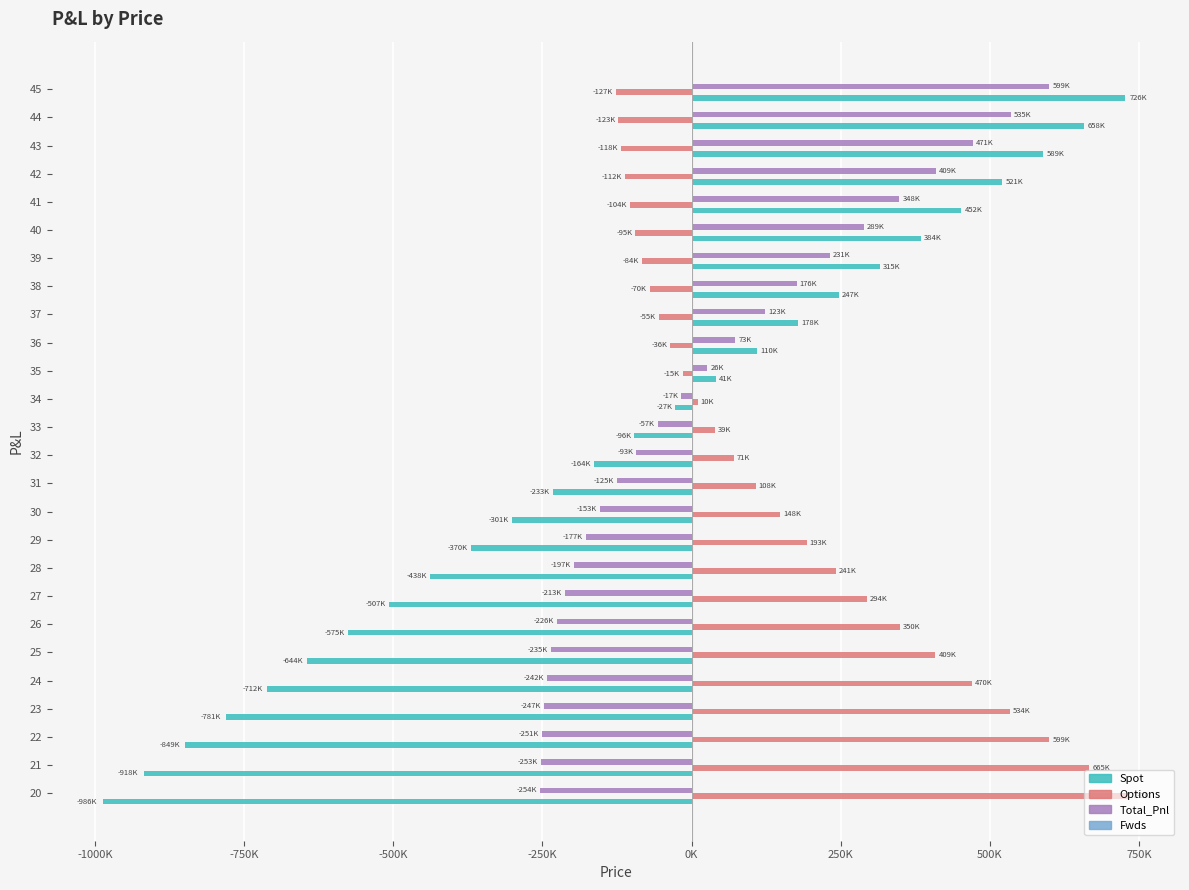

Reading left to right, transcribe all the data shown in this chart.

Spot: -986487.2	-917981.1	-849475.1	-780969.0	-712463.0	-643956.9	-575450.9	-506944.8	-438438.8	-369932.7	-301426.6	-232920.6	-164414.5	-95908.5	-27402.4	41103.6	109609.7	178115.7	246621.8	315127.9	383633.9	452140.0	520646.0	589152.1	657658.1	726164.2
Options: 732533.5	665239.0	598791.4	533562.7	469985.4	408528.5	349667.8	293853.0	241478.5	192858.6	148211.9	107654.3	71200.2	38771.0	10208.2	-14709.8	-36250.9	-54712.2	-70405.1	-83641.8	-94725.9	-103944.1	-111561.6	-117818.6	-122929.4	-127082.0
Total_Pnl: -253953.7	-252742.2	-250683.7	-247406.3	-242477.6	-235428.4	-225783.1	-213091.8	-196960.2	-177074.1	-153214.7	-125266.2	-93214.3	-57137.5	-17194.2	26393.9	73358.8	123403.5	176216.7	231486.1	288908.0	348195.8	409084.4	471333.4	534728.7	599082.2
Fwds: 0.2	0.2	0.2	0.2	0.2	0.2	0.2	0.2	0.2	0.2	0.2	0.2	0.2	0.2	0.2	0.2	0.2	0.2	0.2	0.2	0.2	0.2	0.2	0.2	0.2	0.2